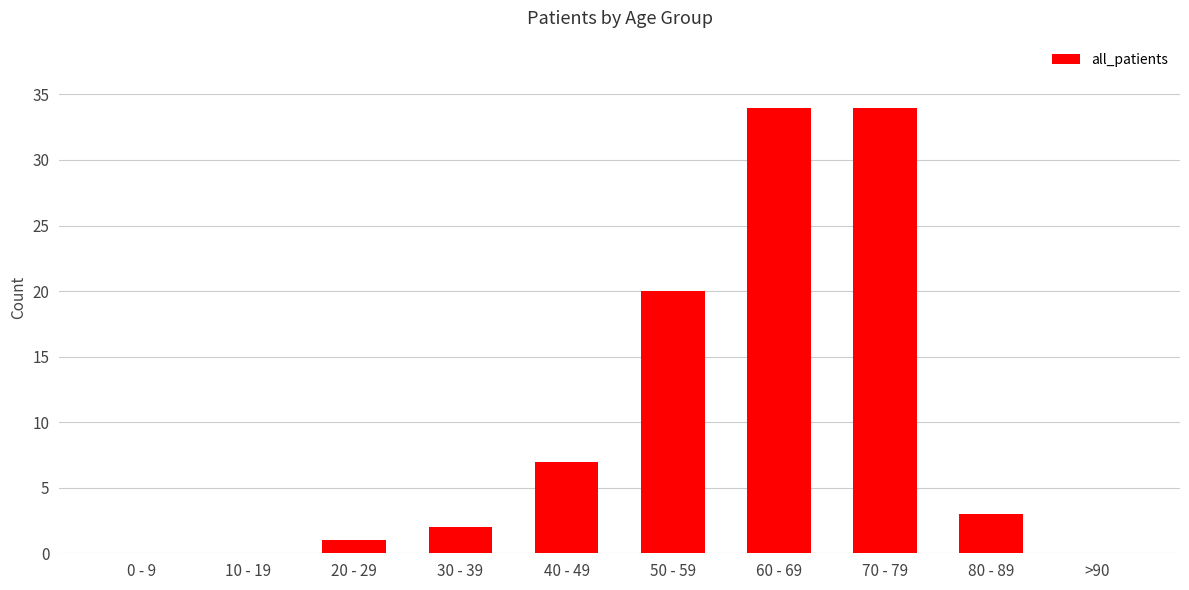

Which has a higher value, >90 or 30 - 39?

30 - 39